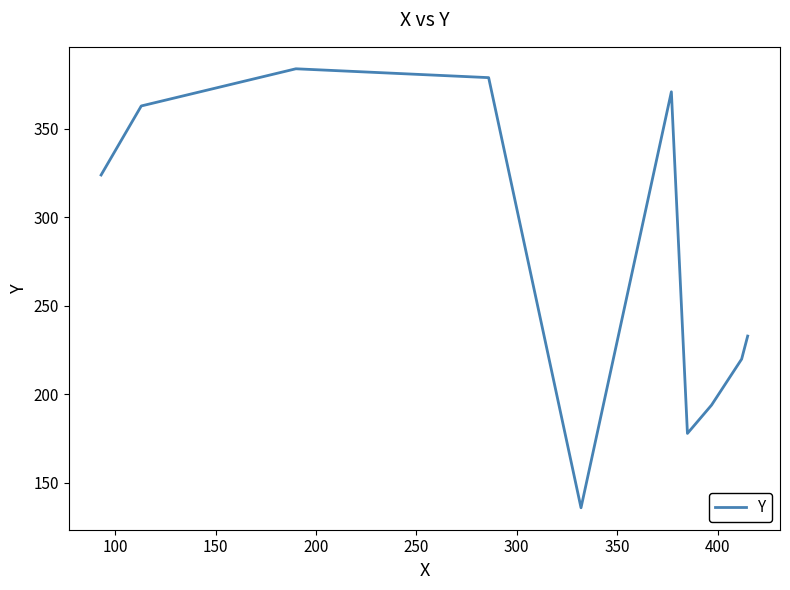

What is the difference between the maximum and minimum values?

248